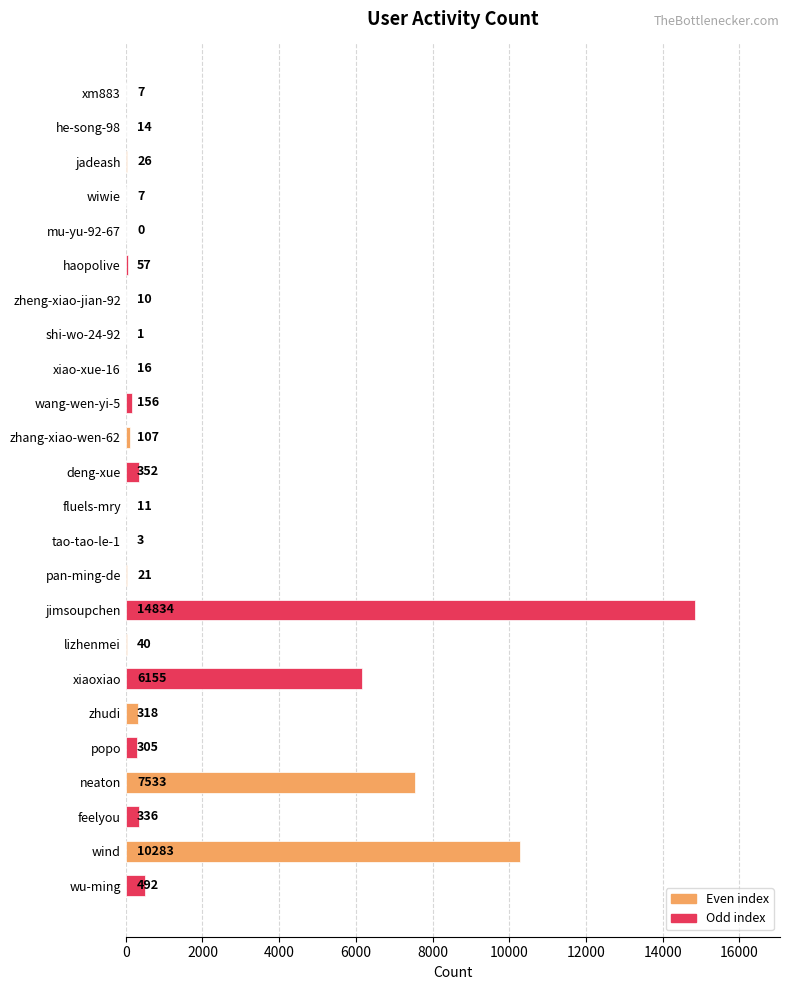

What is the maximum value shown in the chart?

14834